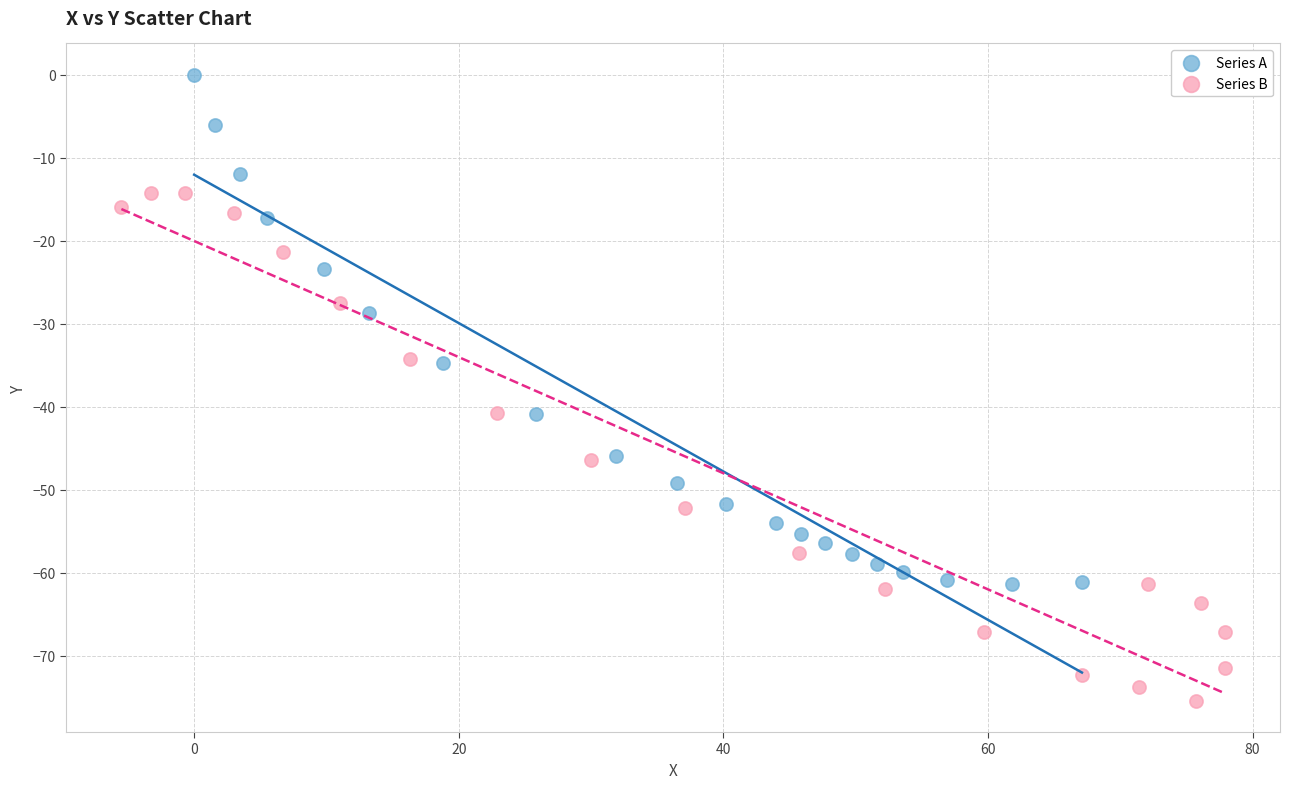

Which series reaches the minimum Y coordinate?

Series B